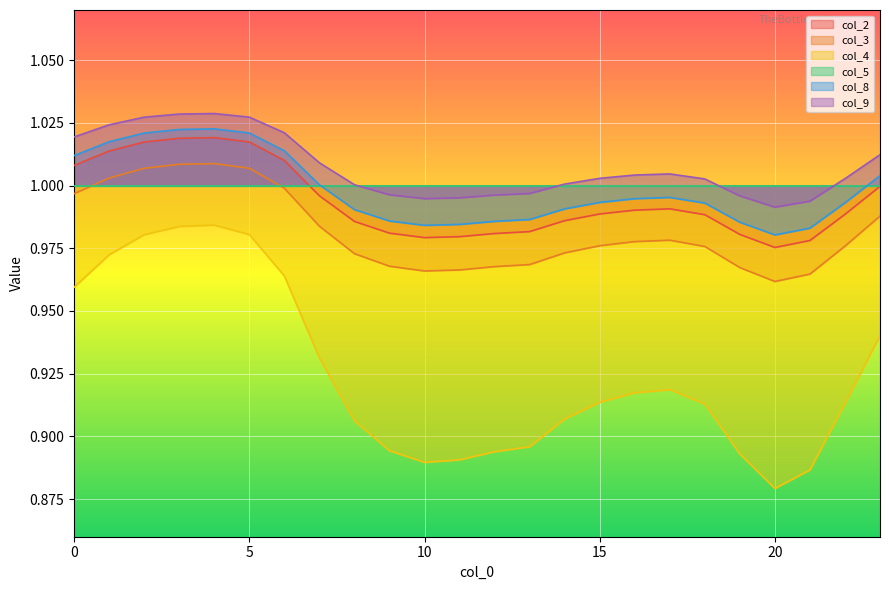

What are all the series names shown in the legend?

col_2, col_3, col_4, col_5, col_8, col_9